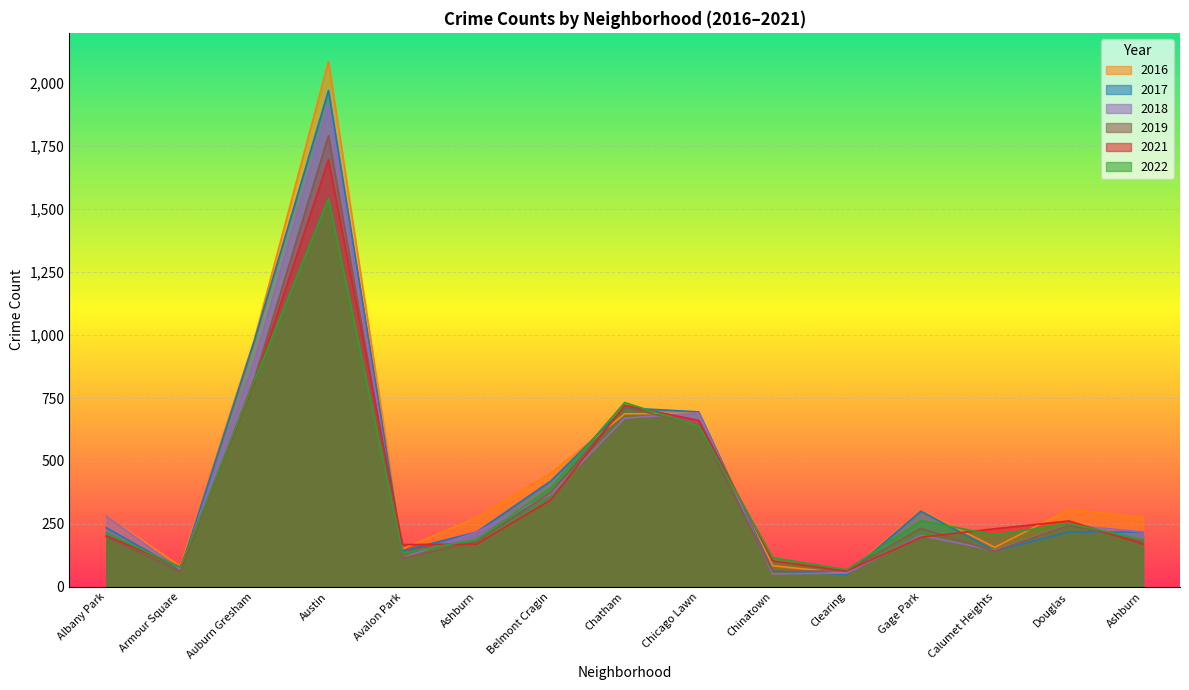

At how many categories does at least one series exceed 1477?

1